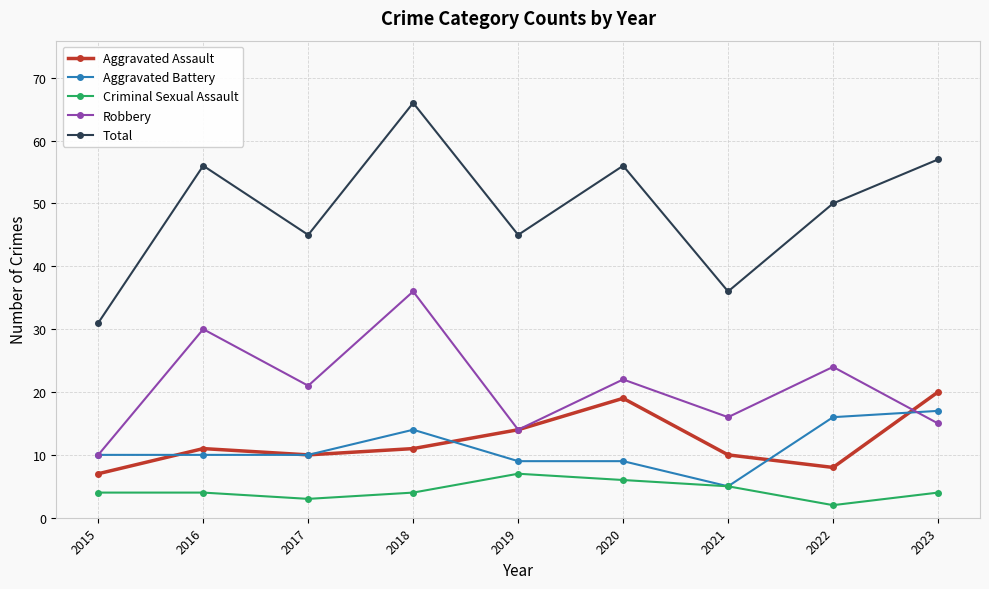

What is the sum of all Aggravated Battery values?

100